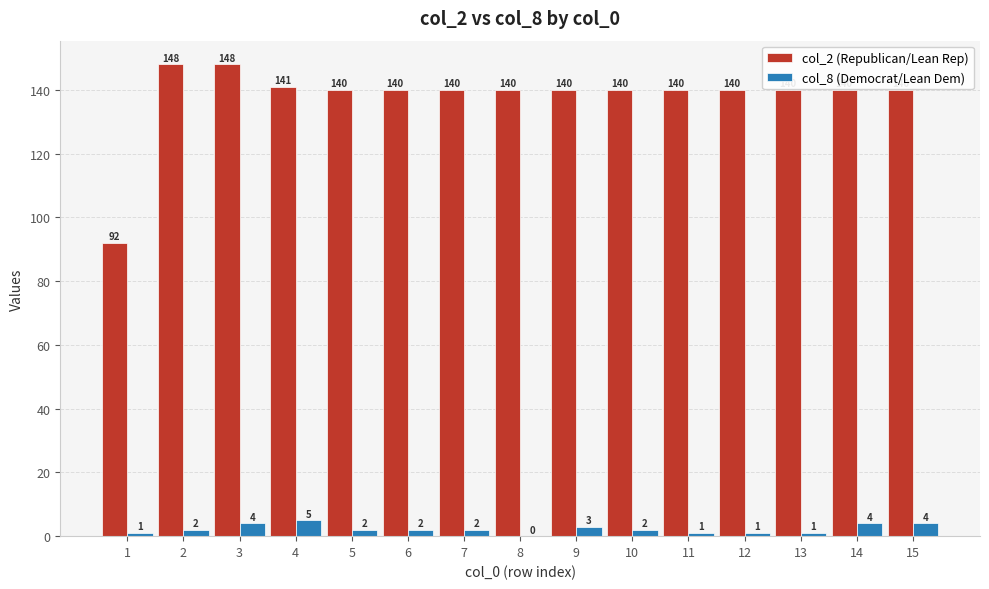

What is the greatest value displayed?

148